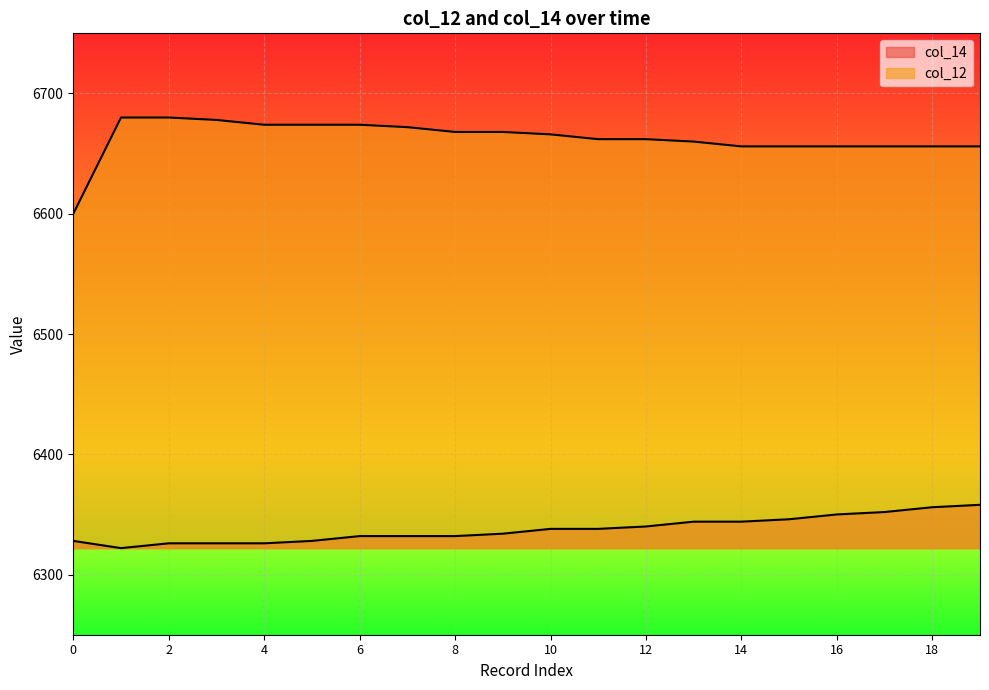

Which series changed the most between 6 and 15?

col_12